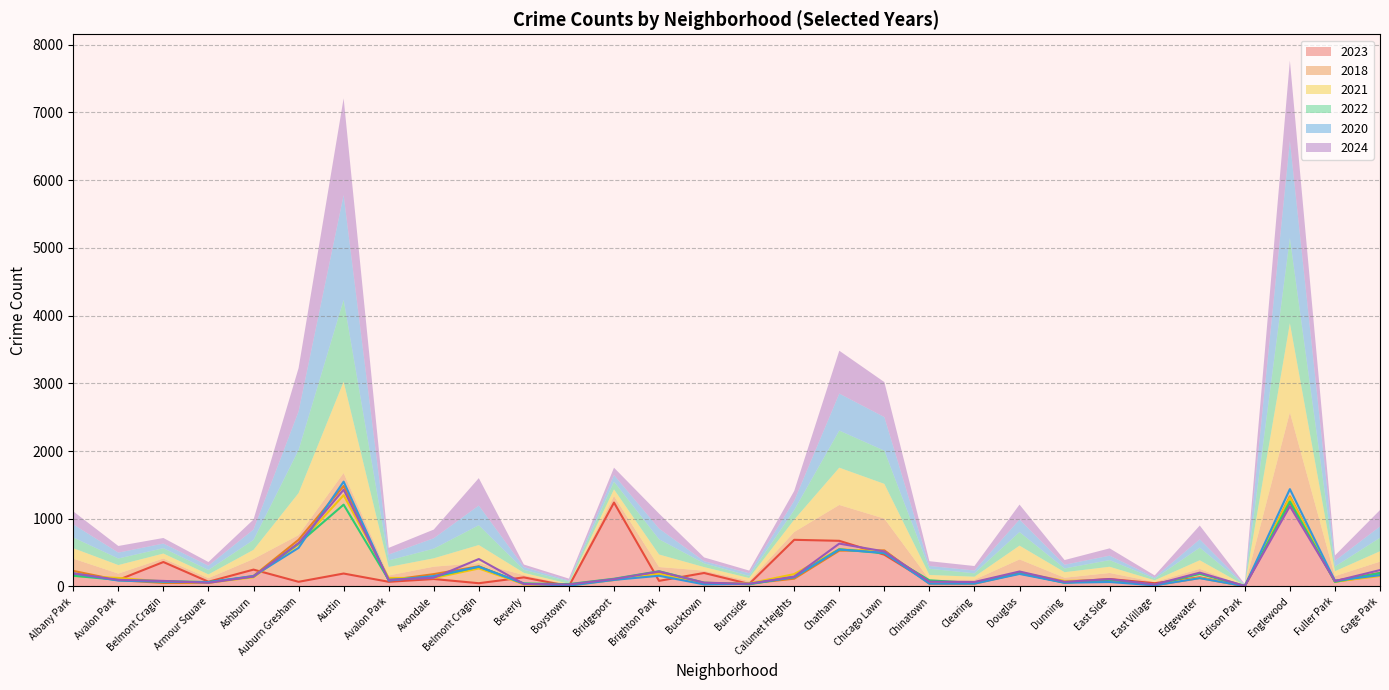

What are all the series names shown in the legend?

2023, 2018, 2021, 2022, 2020, 2024